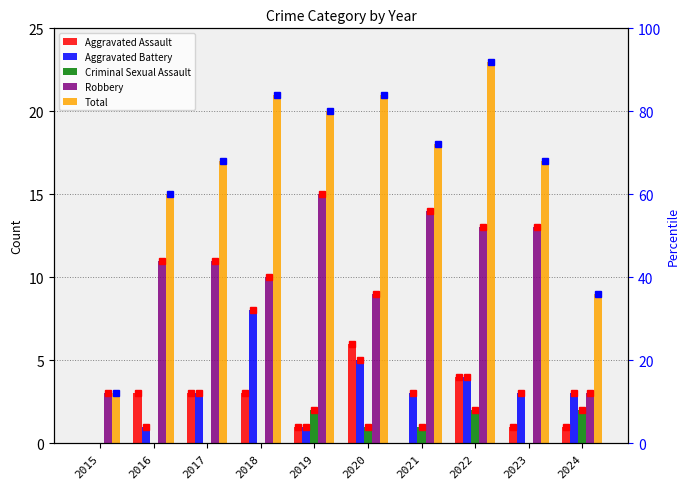

What is the sum of the Total values at 2019 and 2022?

43